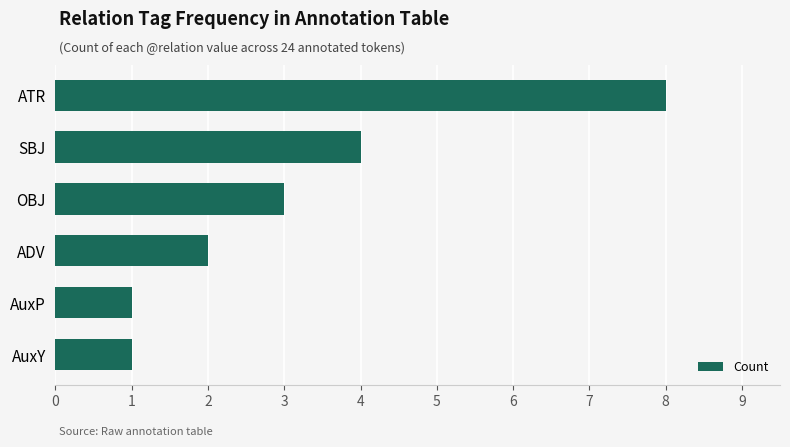

What is the average value?

3